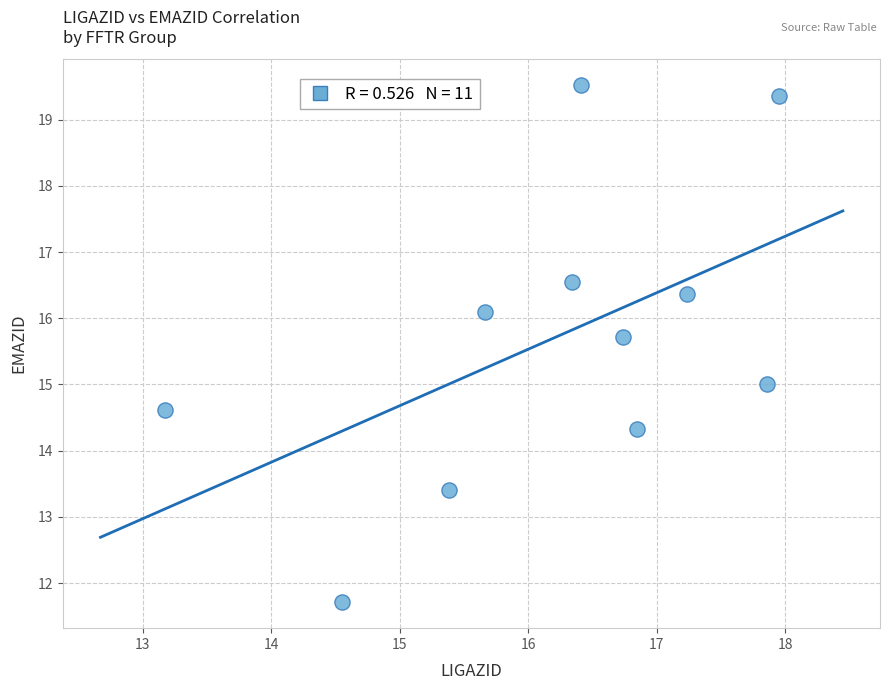

What is the range of Y values (max minus min)?

7.8